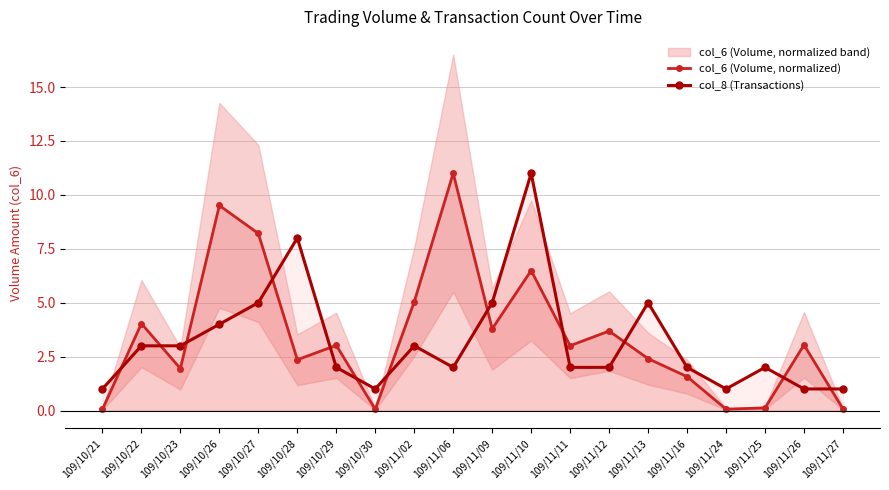

At which category does col_6 (Volume, normalized) reach its first local valley?

109/10/23